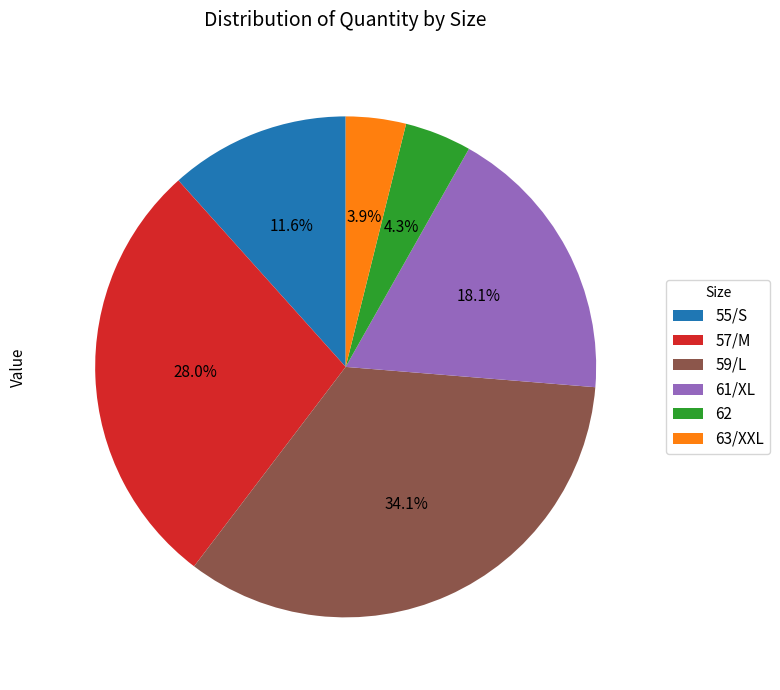

Approximately how many times larger is the value at 57/M compared to 63/XXL?

7.2